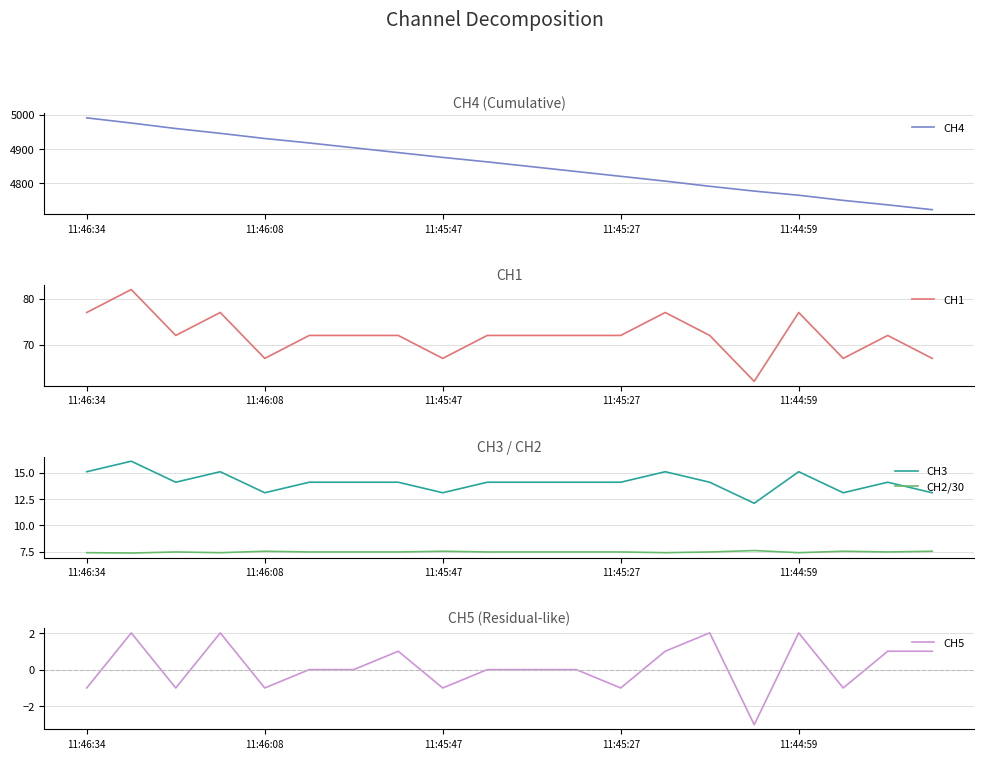

Which has a higher value, 11:46:34 or 5?

11:46:34